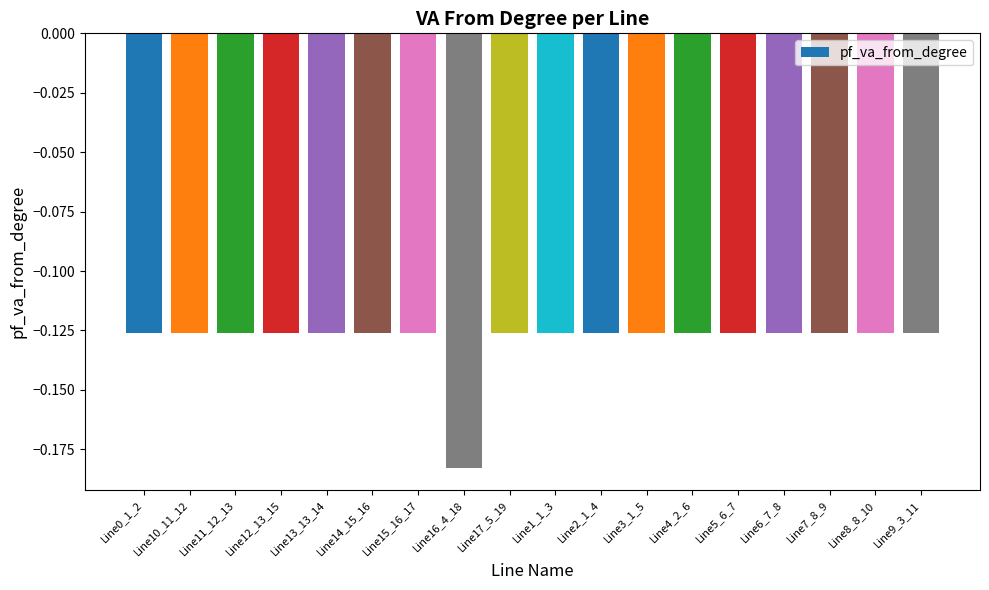

What is the label of the 10th bar from the right?

Line17_5_19